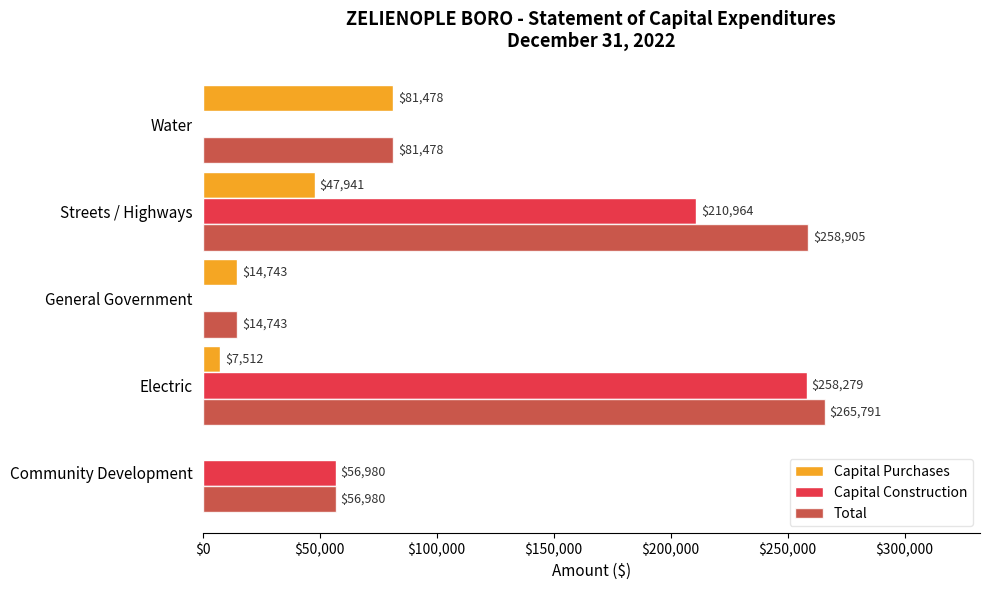

What is the sum of all Capital Construction values?

526223